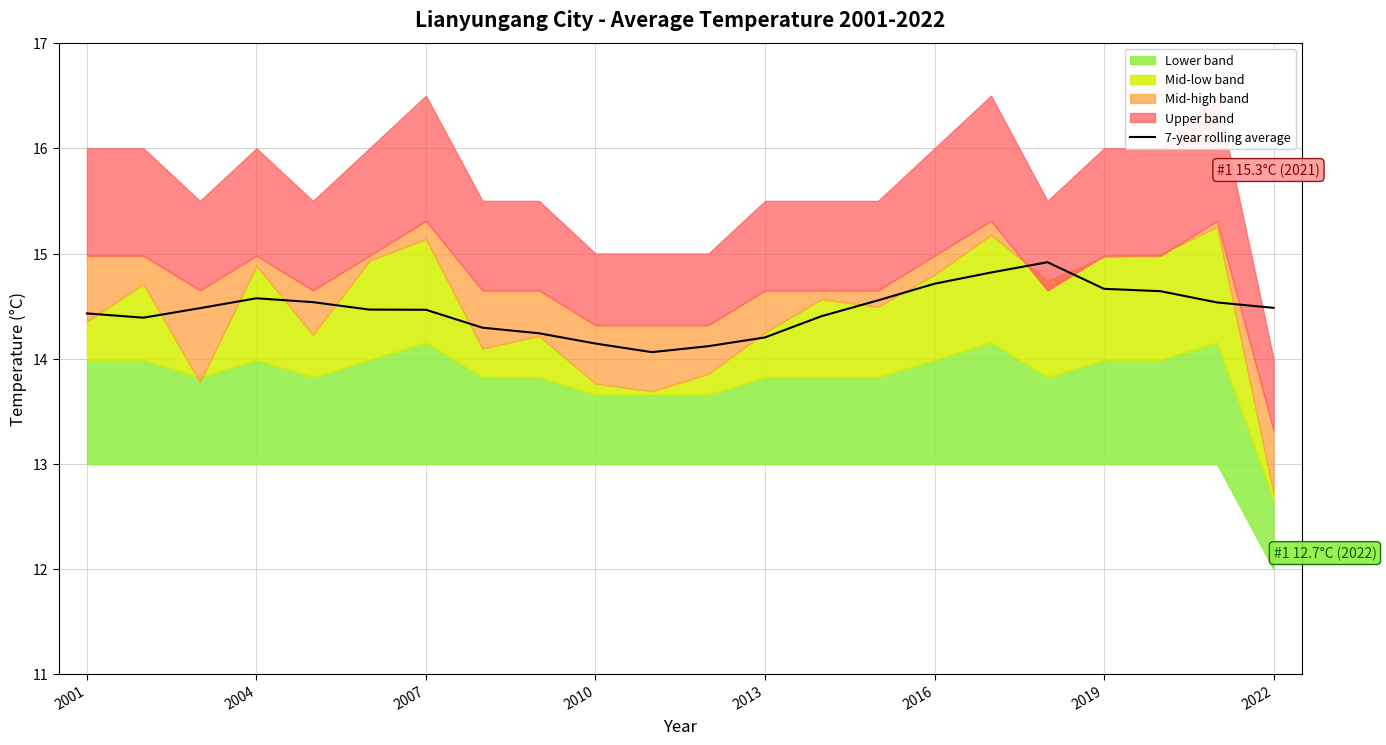

The value of 7-year rolling average at 2001 is 14.4. True or false?

True